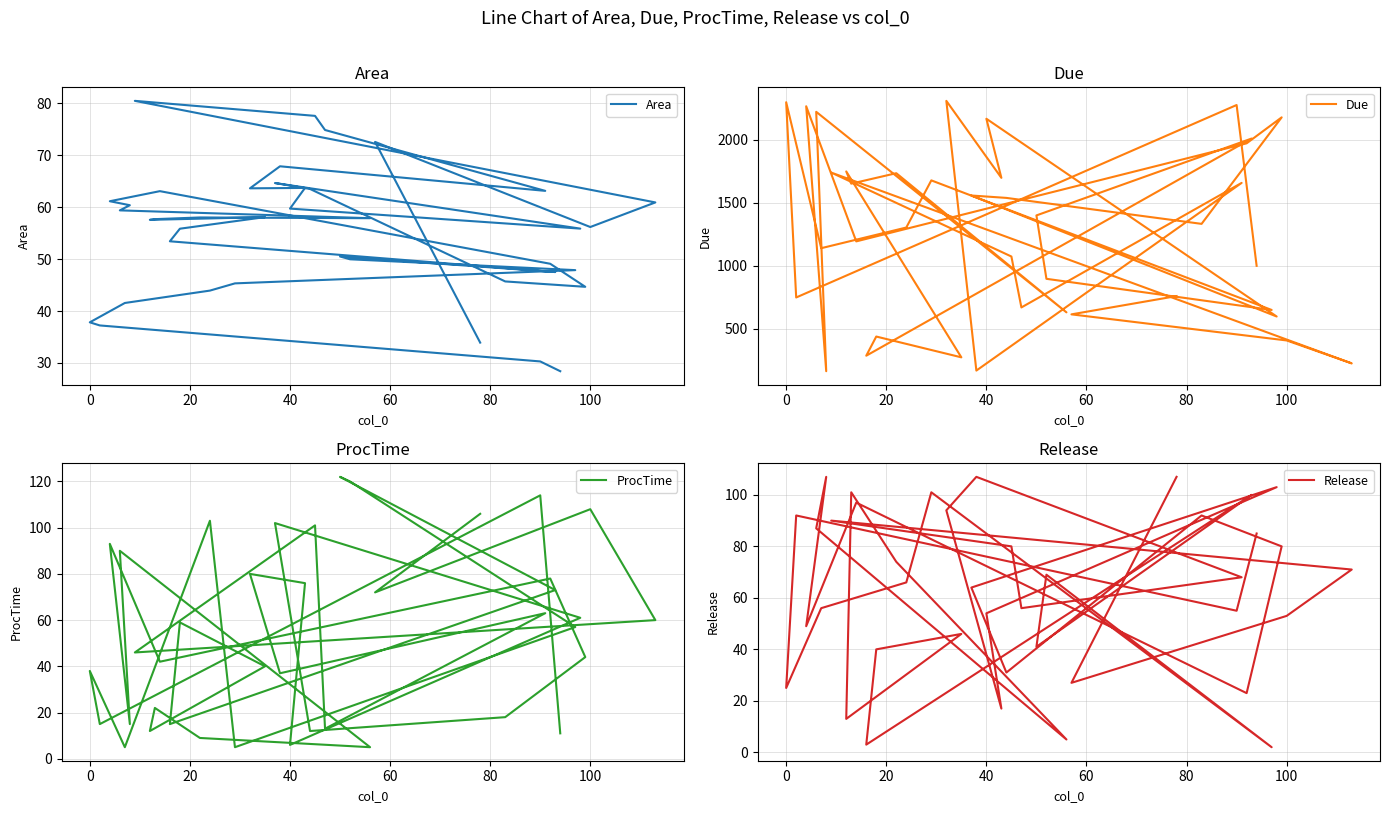

What is the average value of the Release series?

63.3